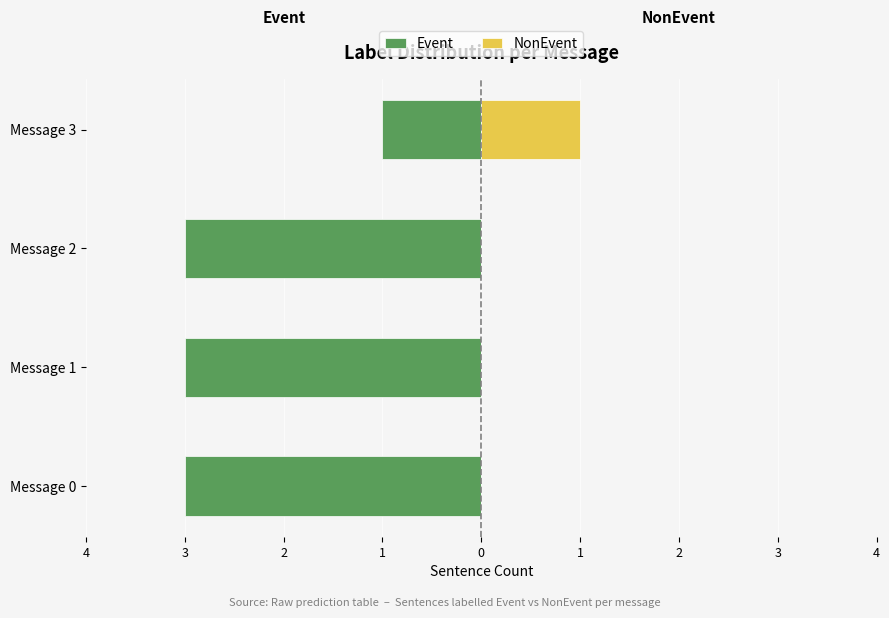

Is it true that NonEvent equals 0 at Message 2?

True